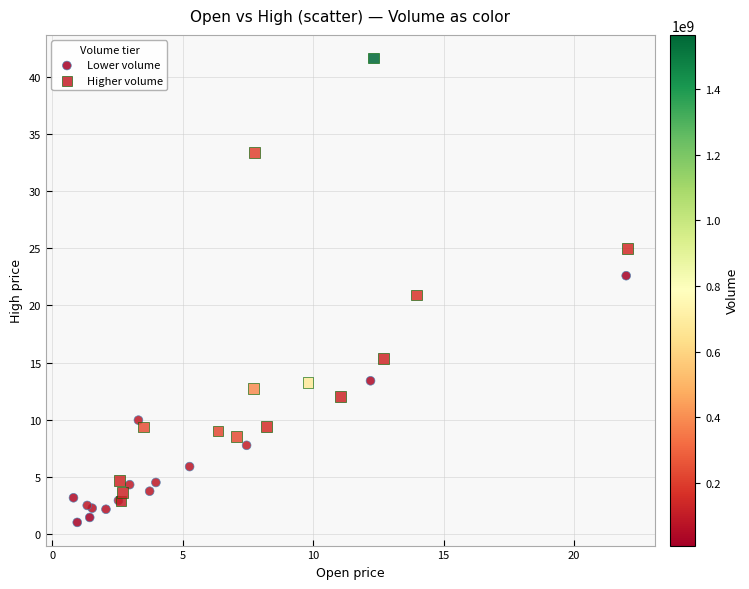

Which series contains the lowest Y value?

Lower volume